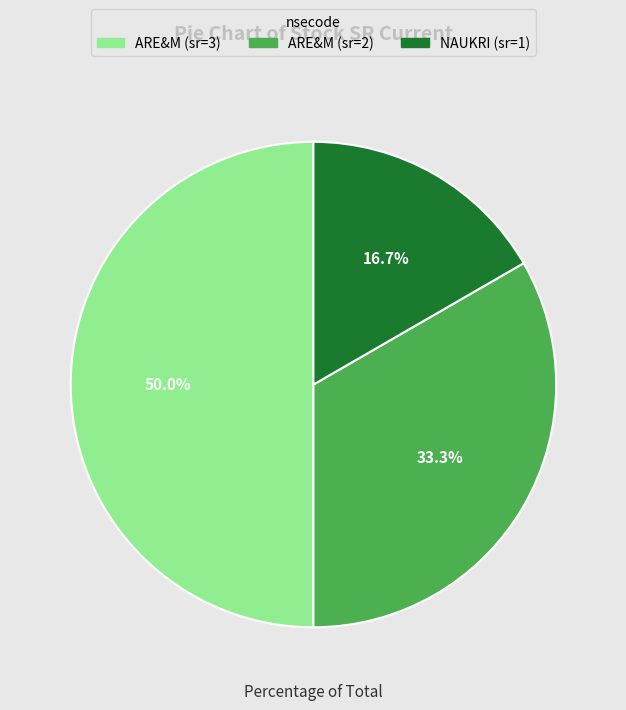

True or false: ARE&M (sr=3) accounts for 63% of the total.

False